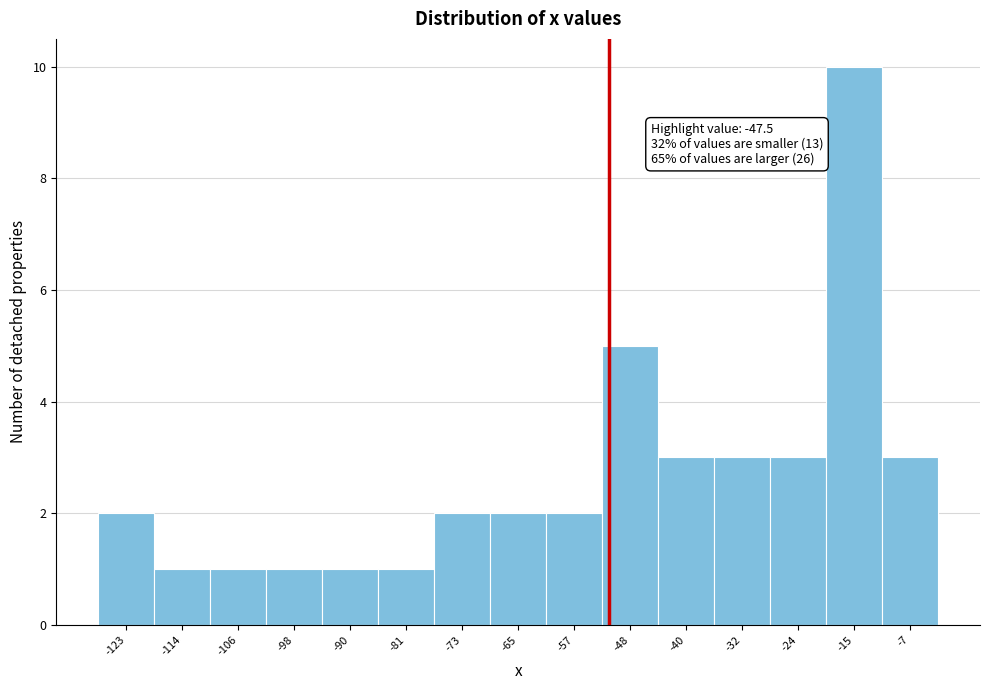

Reading left to right, transcribe all the data shown in this chart.

2	1	1	1	1	1	2	2	2	5	3	3	3	10	3